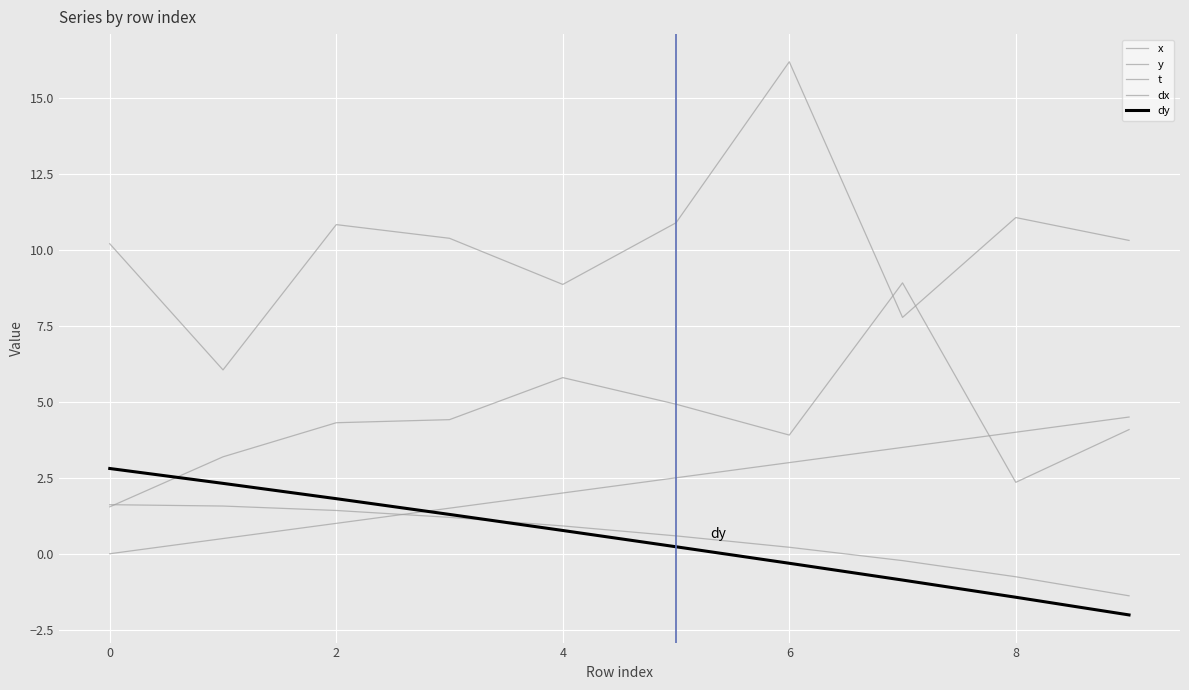

How many lines are shown in the chart?

5